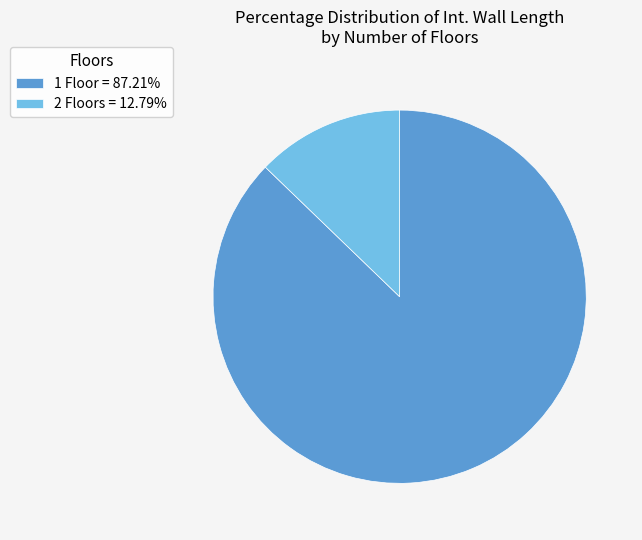

Does 2 Floors = 12.79% represent more than half of the total?

No